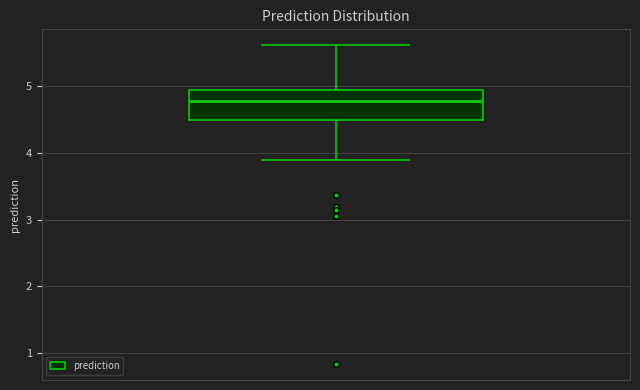

Where does the upper whisker of the box end on the y-axis? The values are not printed on the chart, so give them approximately, as read against the axis.

5.6